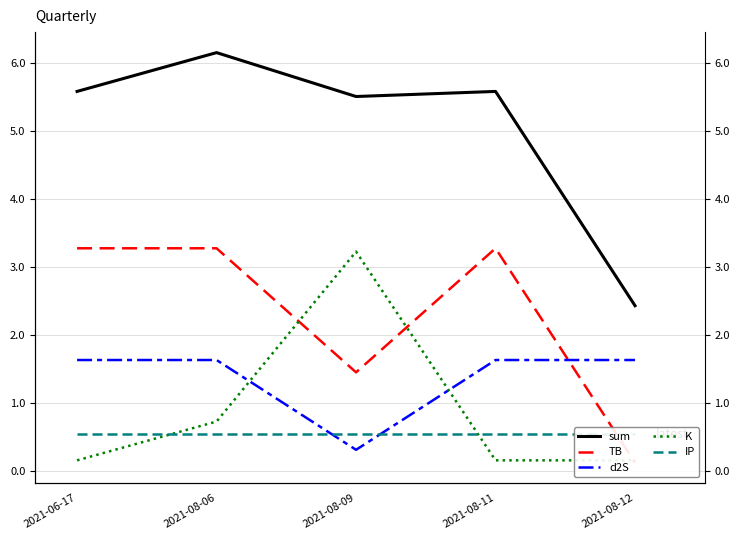

Which series changed the most between 2021-06-17 and 2021-08-09?

K